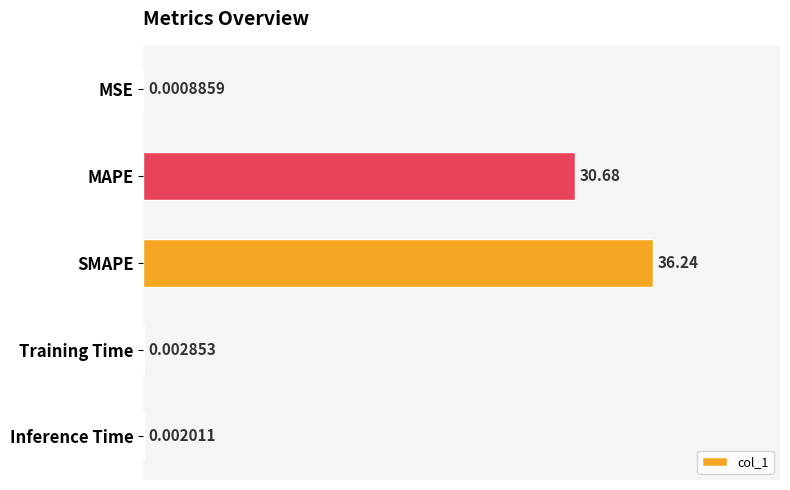

What is the sum of all values?

66.9